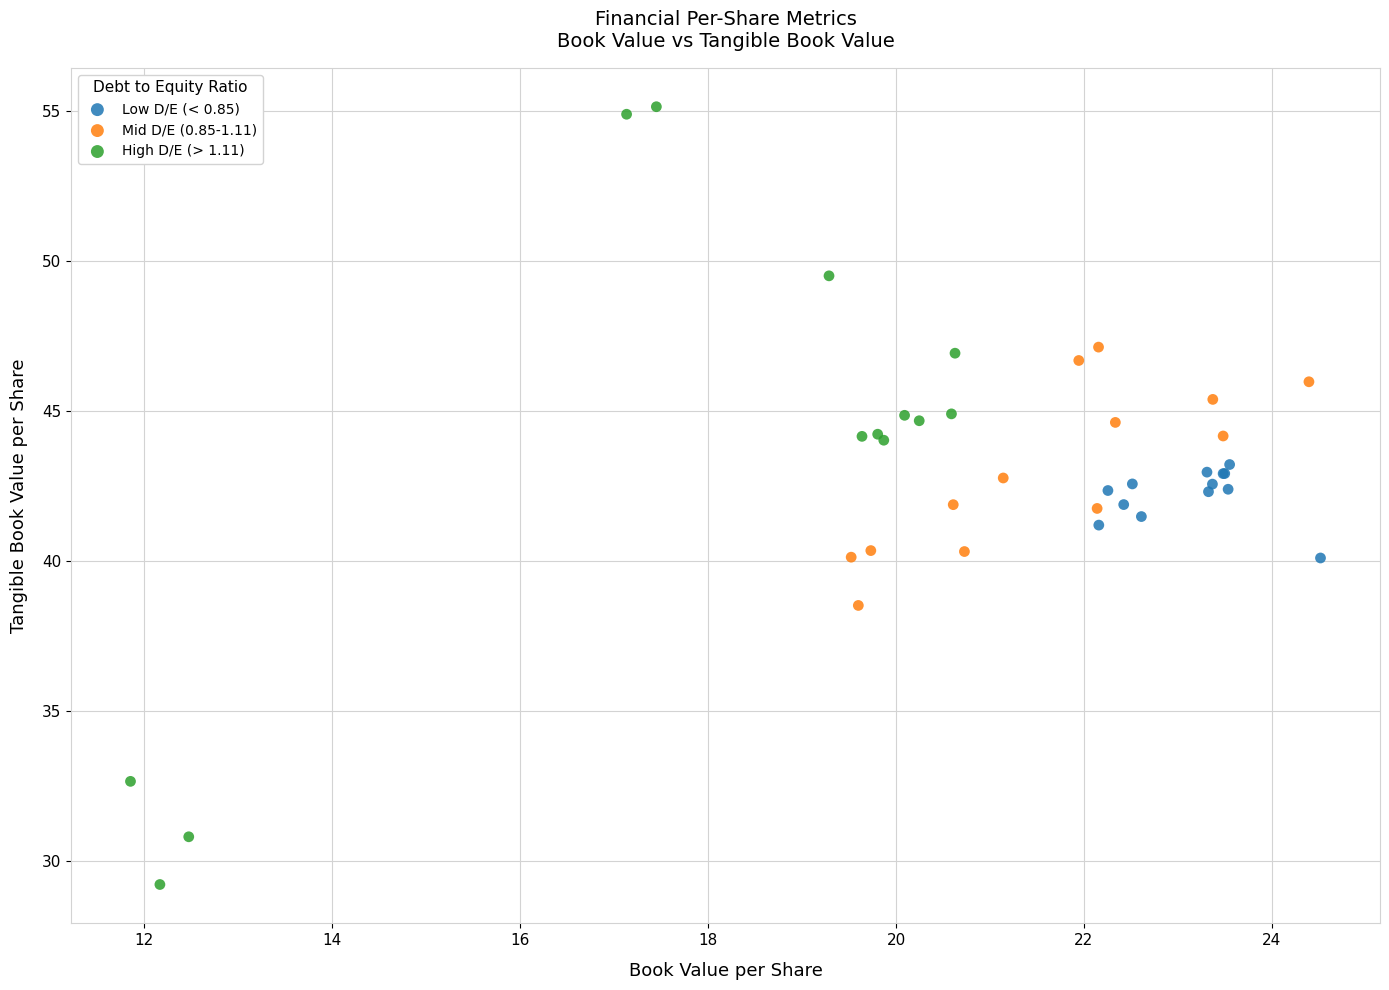

Which series has the widest spread of Y values?

High D/E (> 1.11)